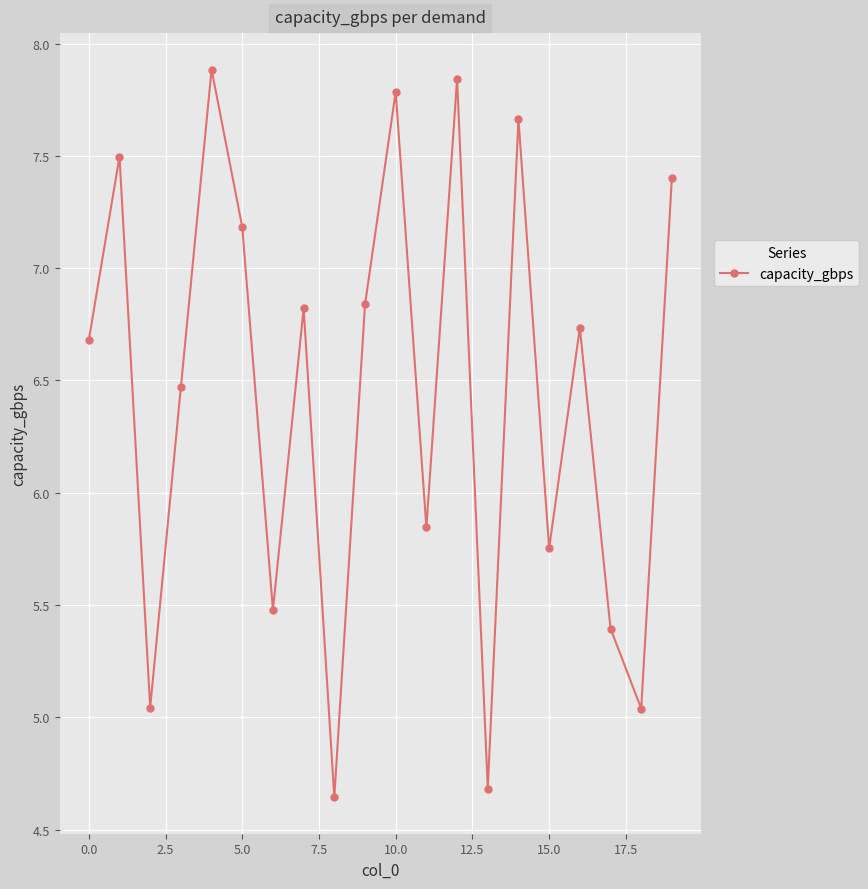

What is the maximum value shown in the chart?

7.9